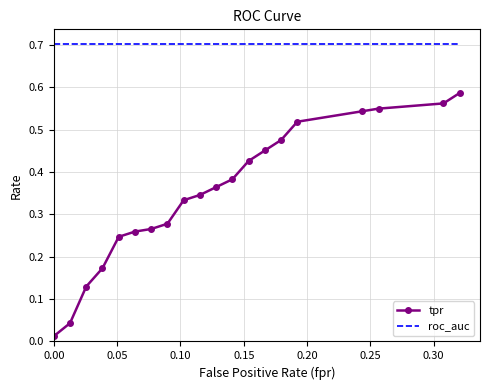

What is the greatest value displayed?

0.7